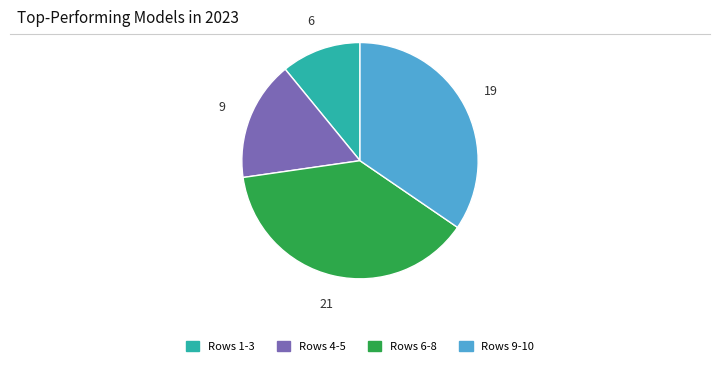

Is the sum of Rows 1-3 and Rows 6-8 greater than half?

No